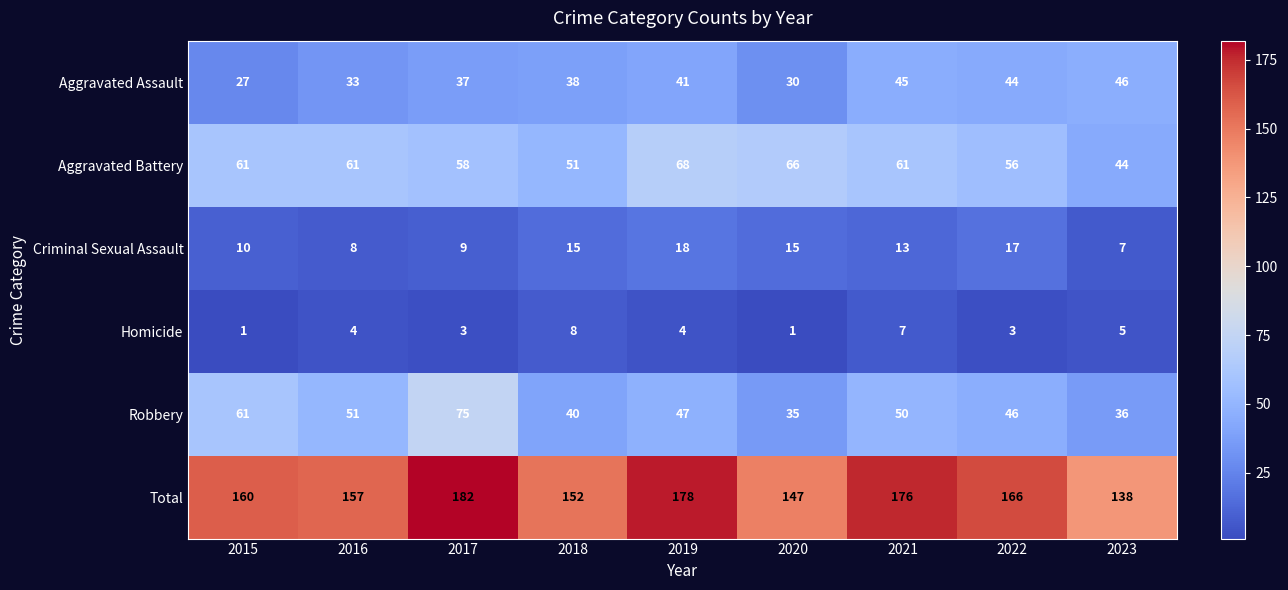

How many data points in Homicide are less than 4?

4